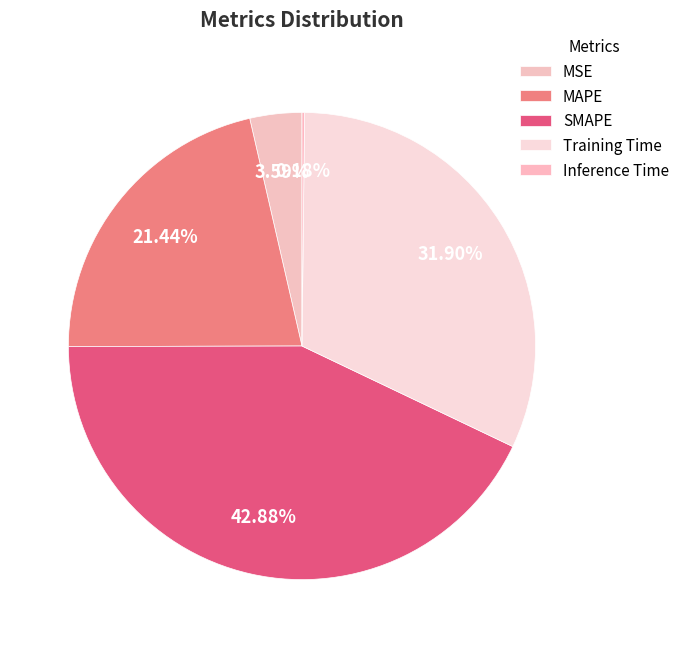

To the nearest percent, what portion does Training Time represent?

32%